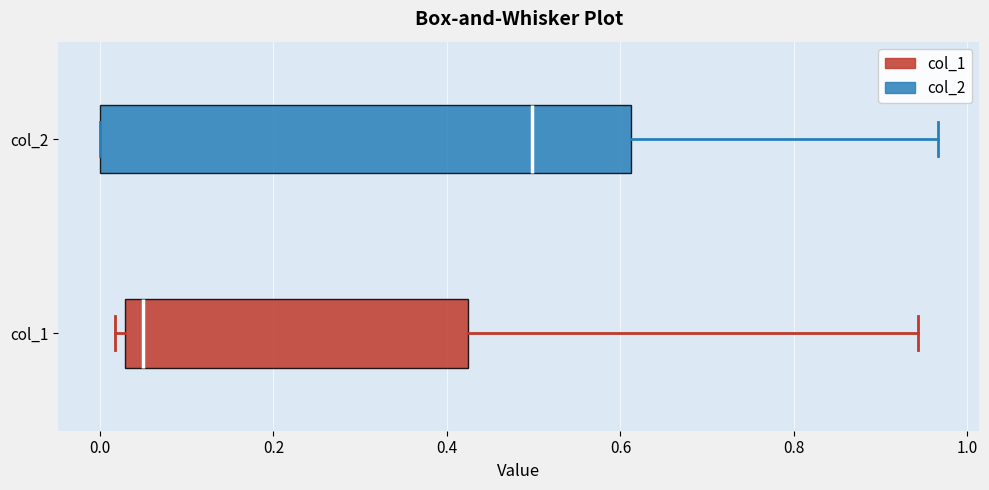

Where is the right edge of the box for col_1 on the x-axis? The values are not printed on the chart, so give them approximately, as read against the axis.

0.42